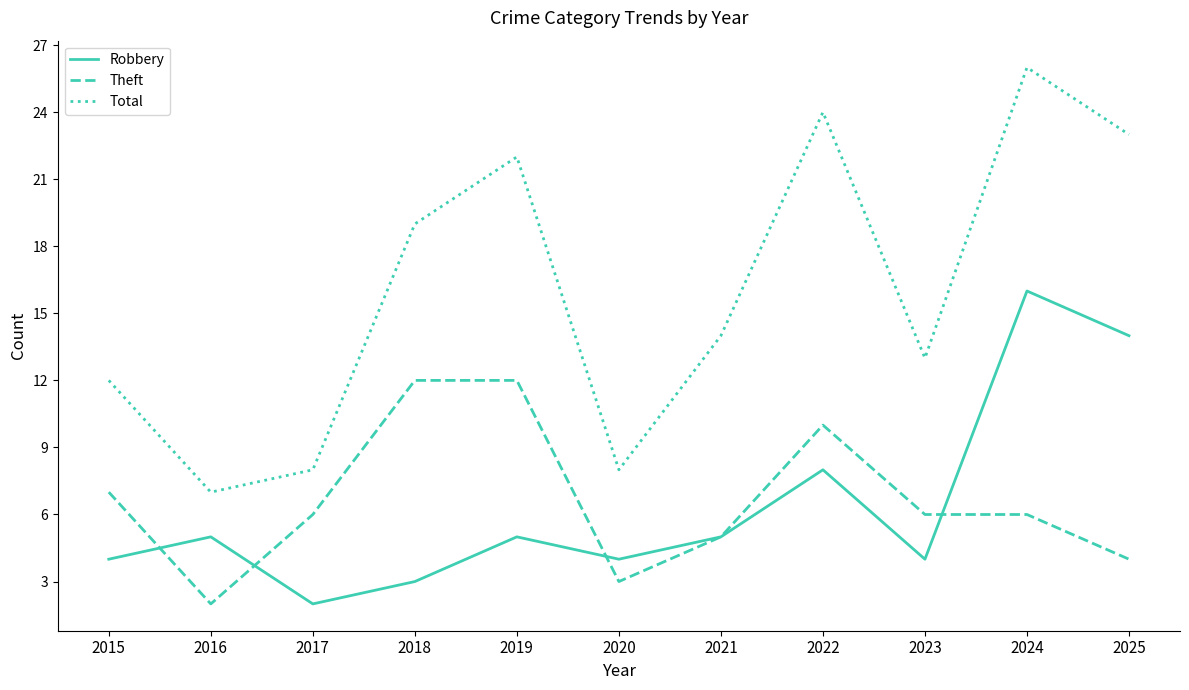

What is the greatest value displayed?

26